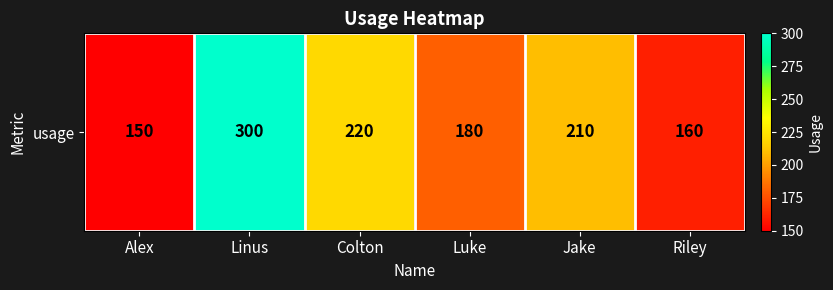

Which category has the highest value across all series?

Linus